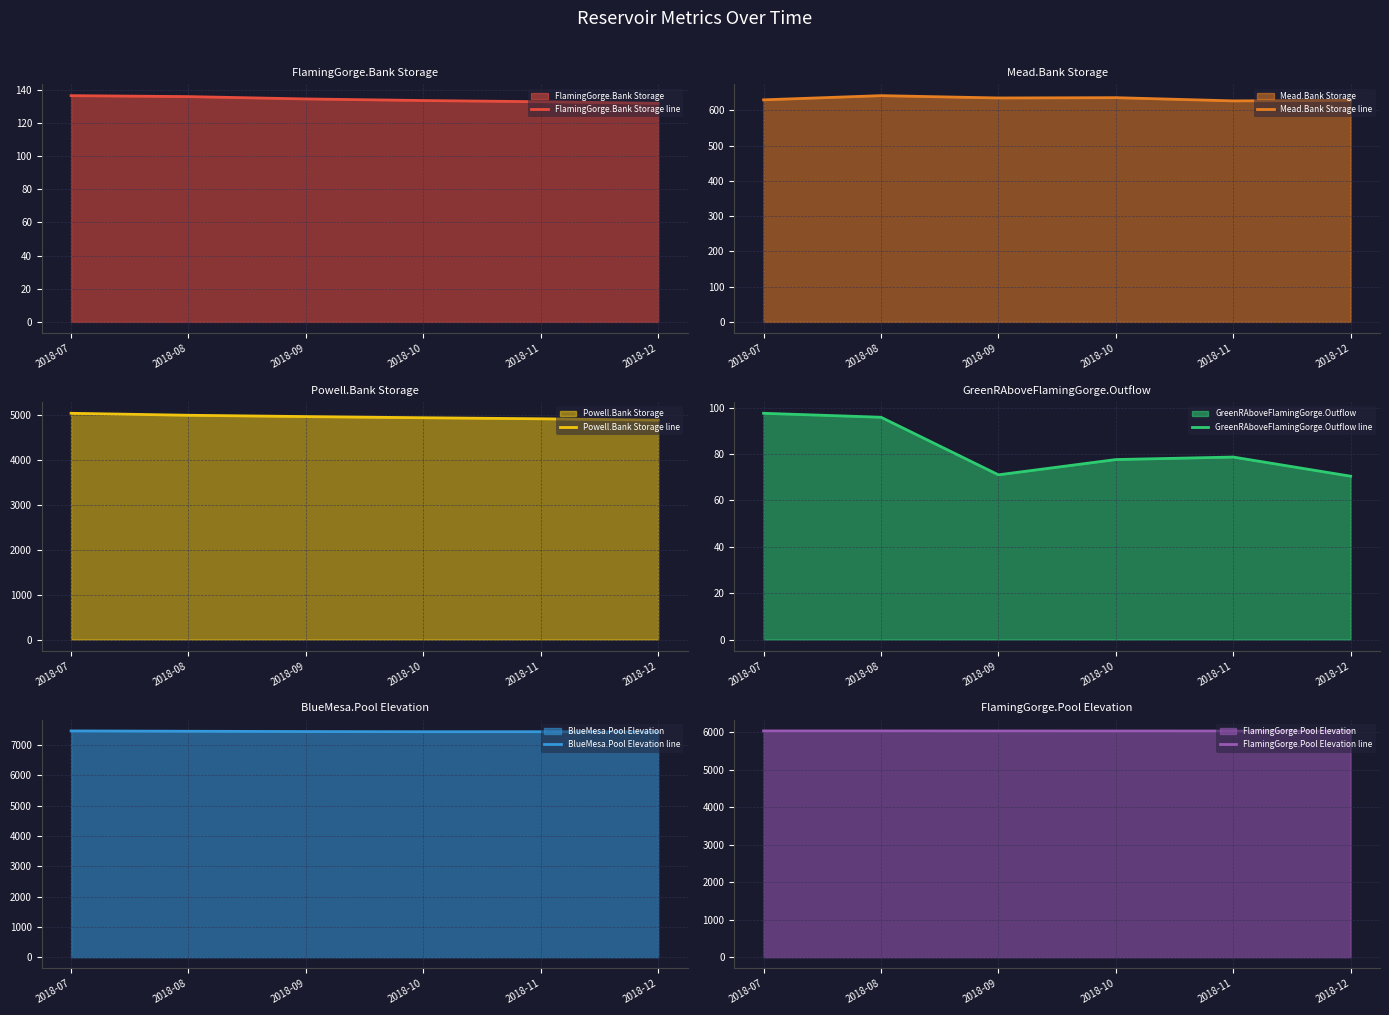

Which series has the widest spread of values?

Powell.Bank Storage line